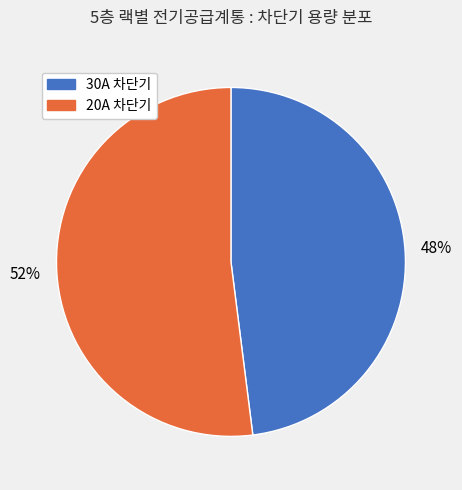

Which slice is the largest?

20A